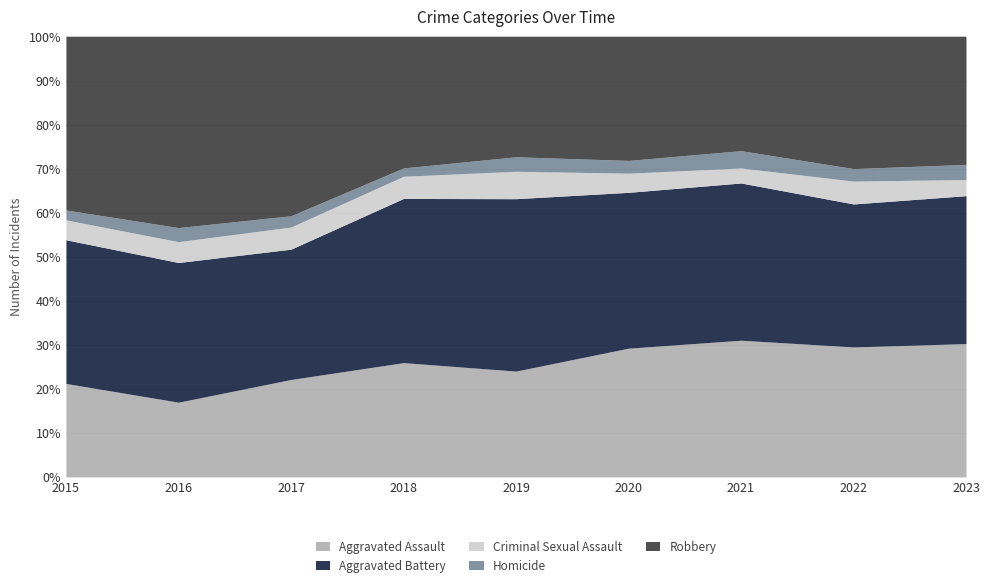

The value of Aggravated Assault at 2021 is 31.0. True or false?

True